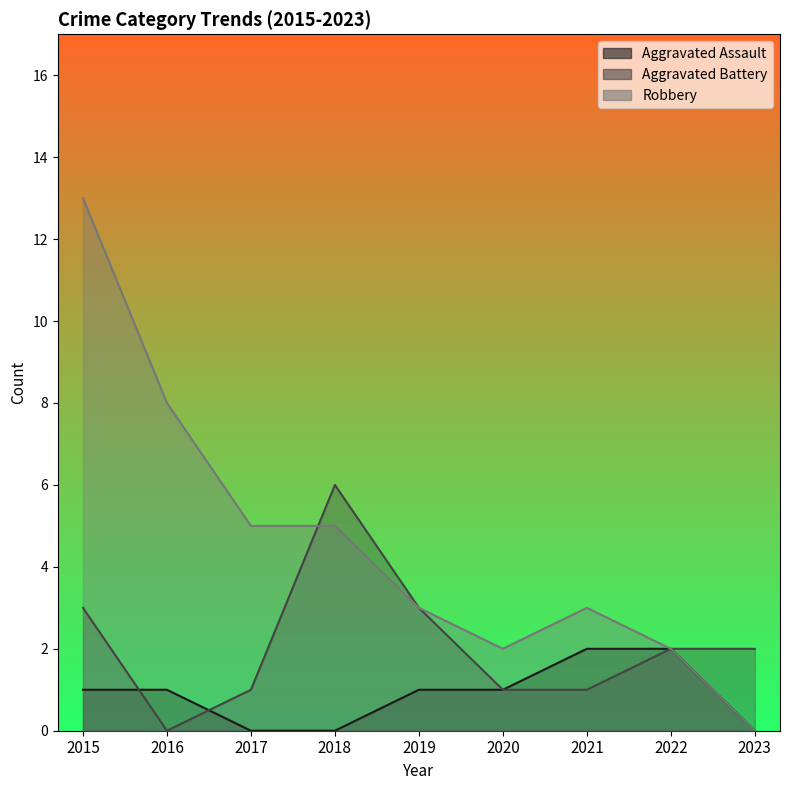

Reading left to right, what are all the values shown in this chart?

Aggravated Assault: 1	1	0	0	1	1	2	2	0
Aggravated Battery: 3	0	1	6	3	1	1	2	2
Robbery: 13	8	5	5	3	2	3	2	0